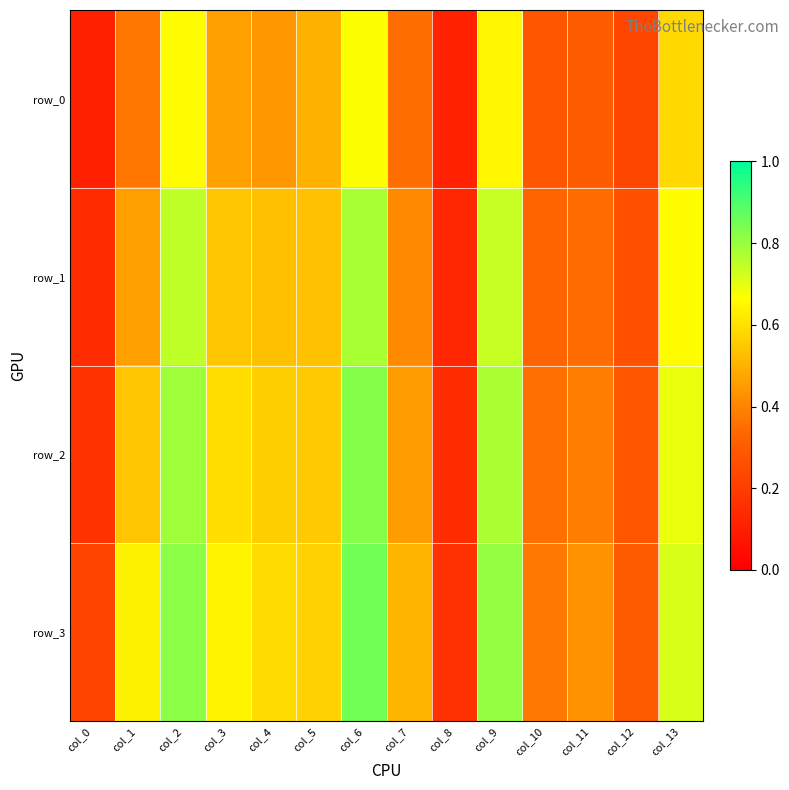

What is the difference between the second highest and second lowest values in the row_0 series?

0.5